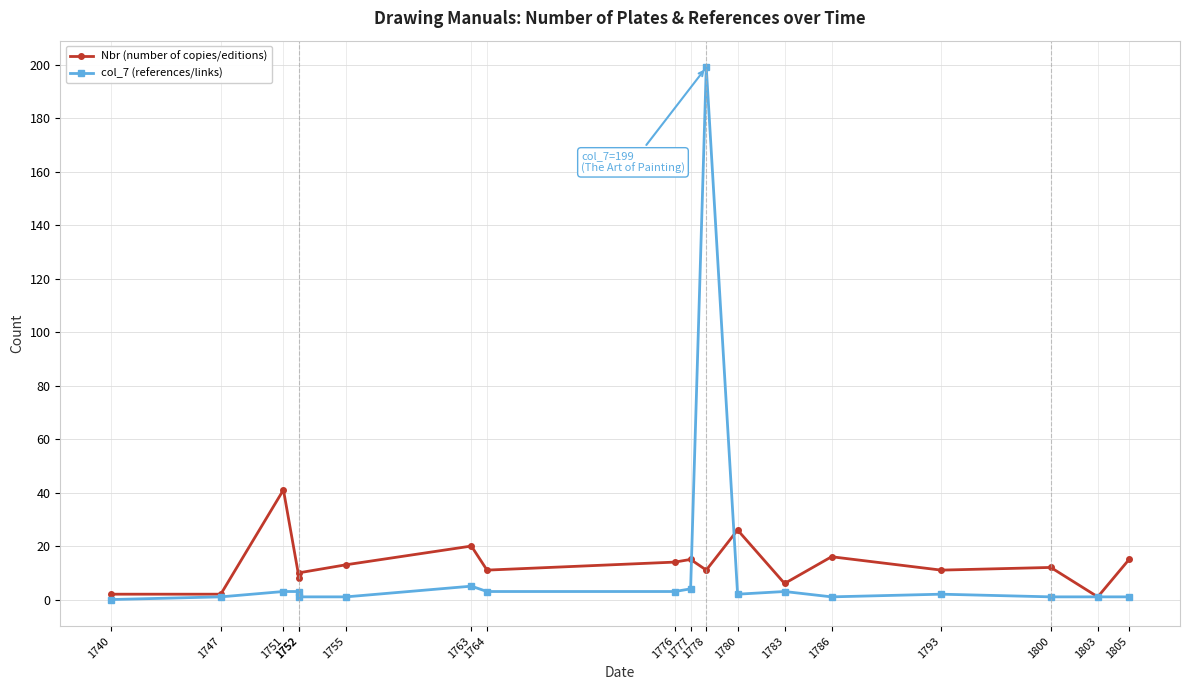

Is it true that Nbr (number of copies/editions) equals 14 at 1776?

True